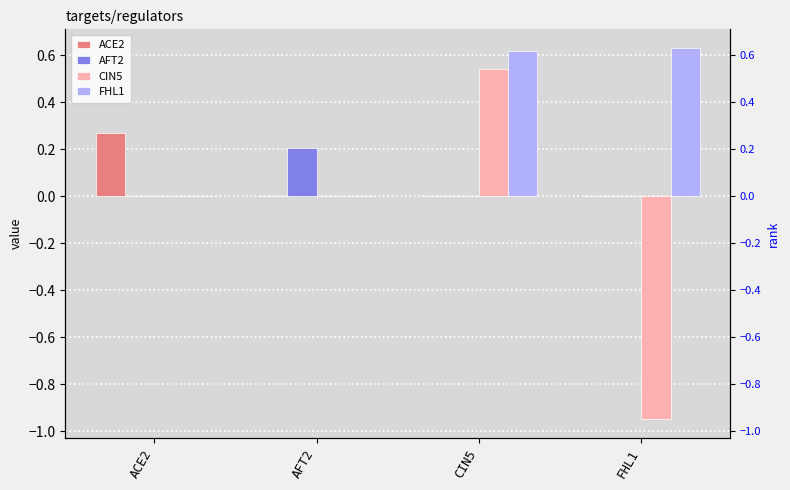

What is the sum of all ACE2 values?

0.3